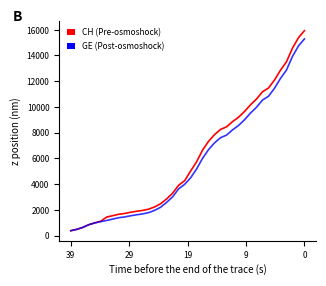

Which label corresponds to the smallest value in the chart?

39